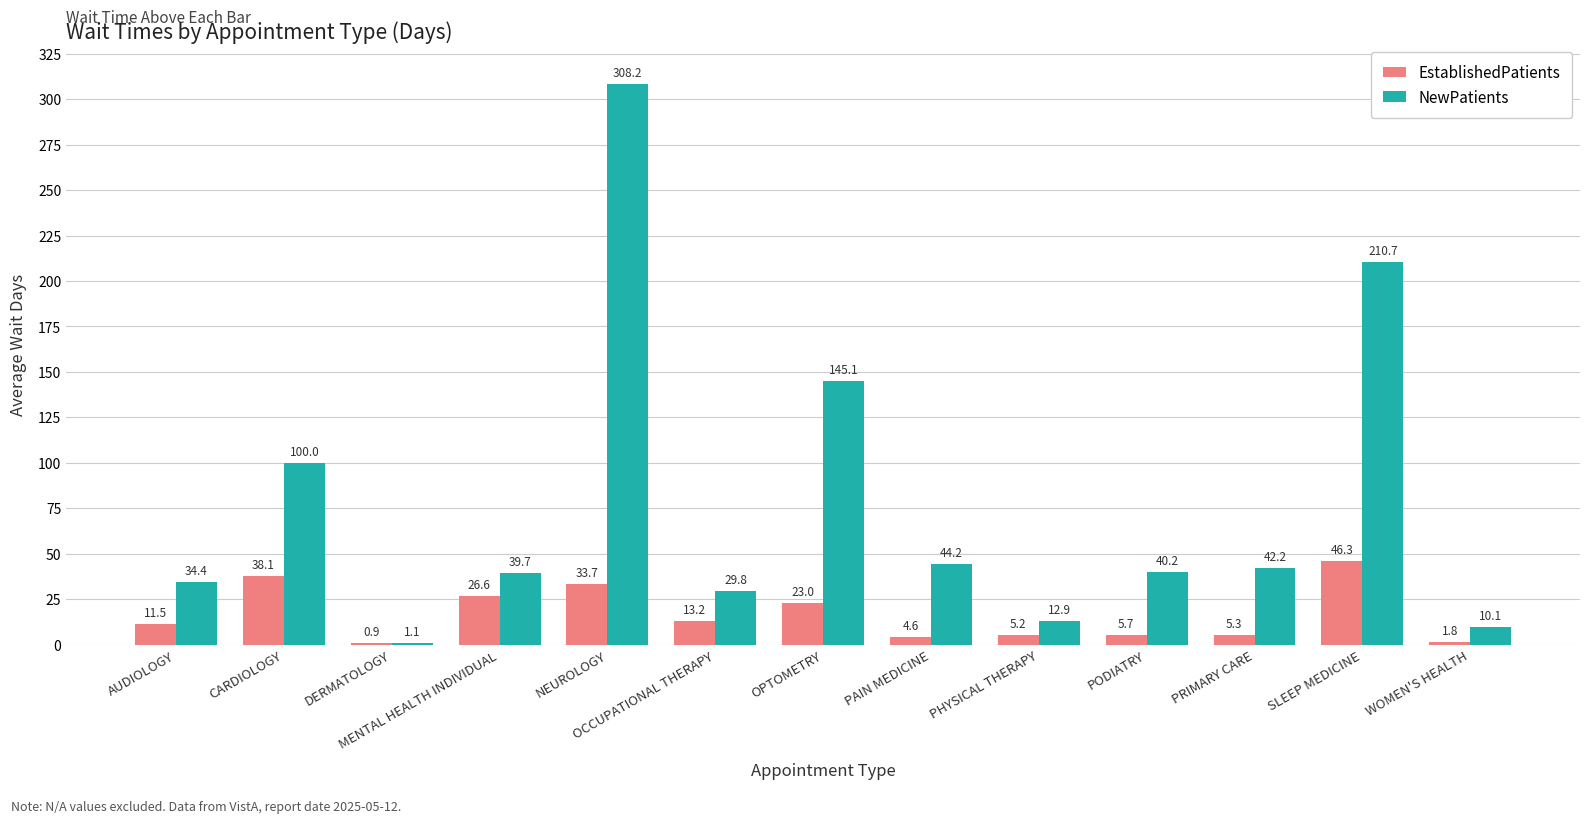

What is the total value across all series at PRIMARY CARE?

47.5